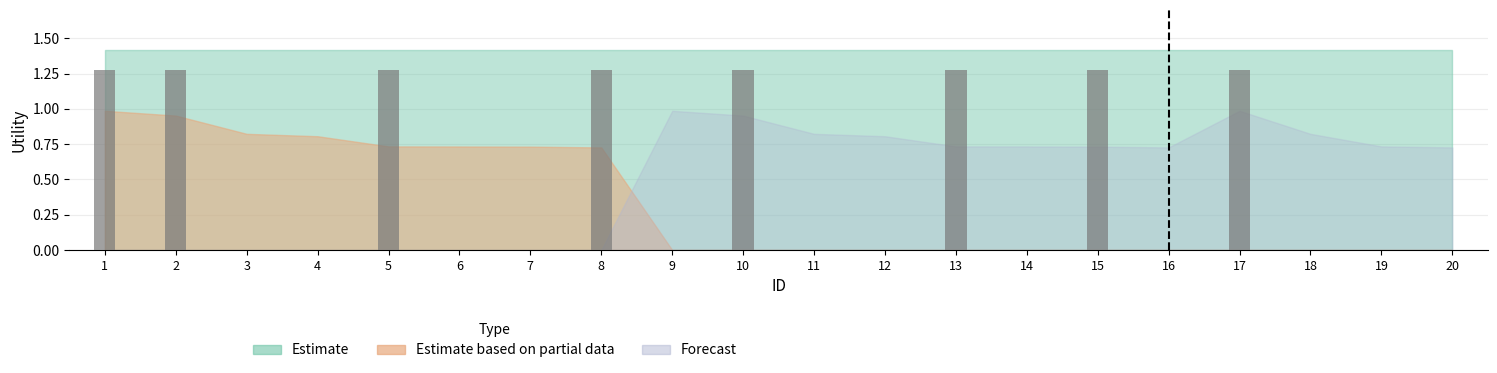

Are the bars horizontal?

No